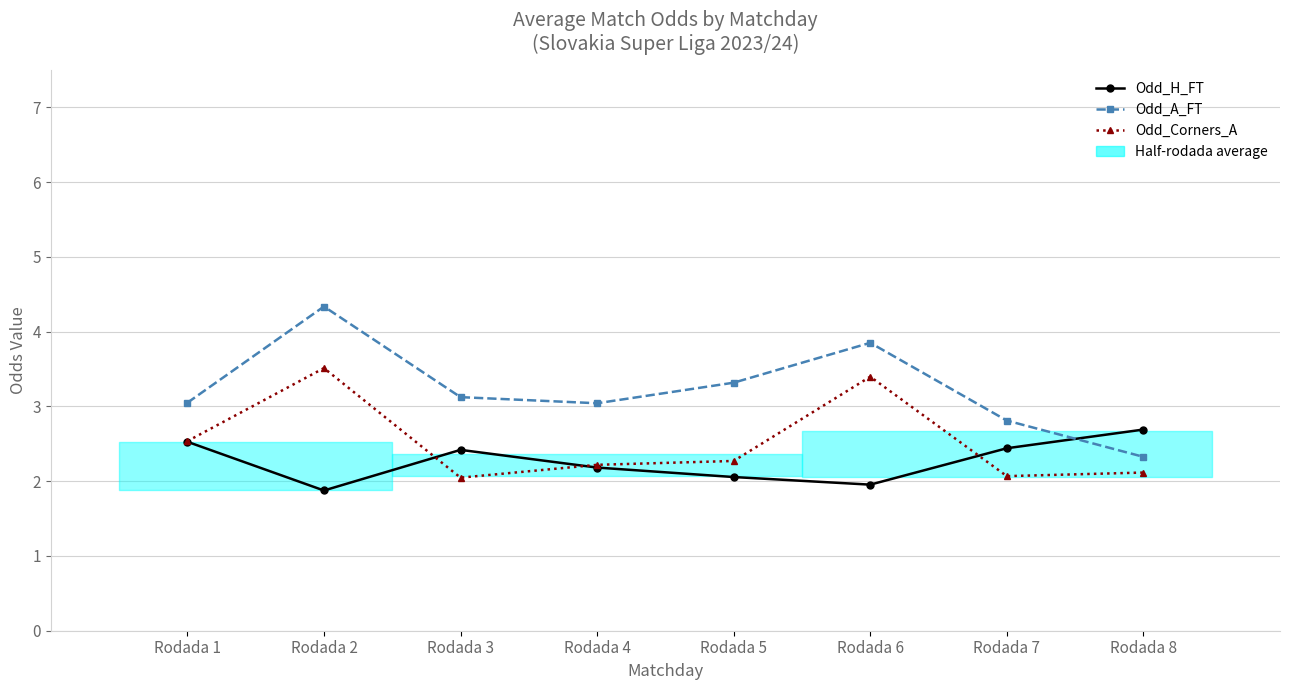

List the series in order of their peak value, highest first.

Odd_A_FT, Odd_Corners_A, Odd_H_FT